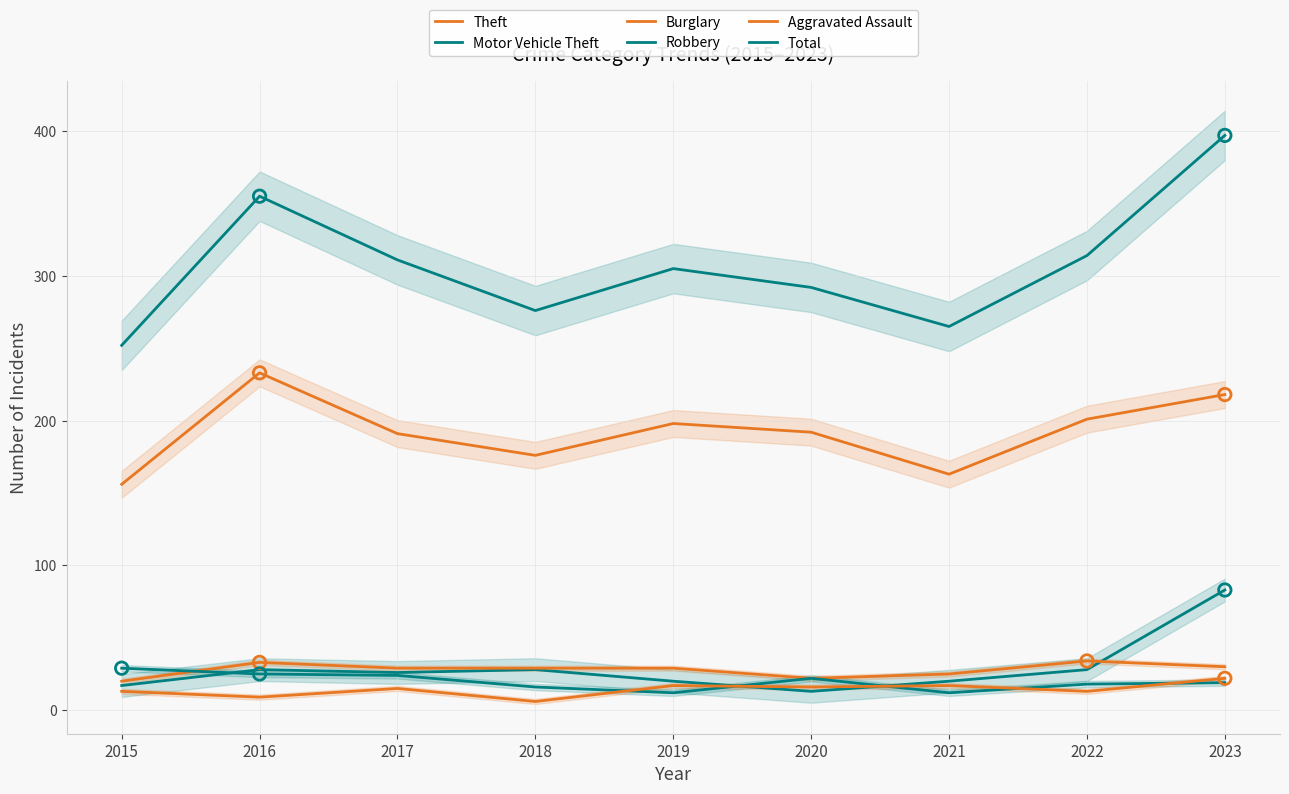

Which series has the largest total across all categories?

Total